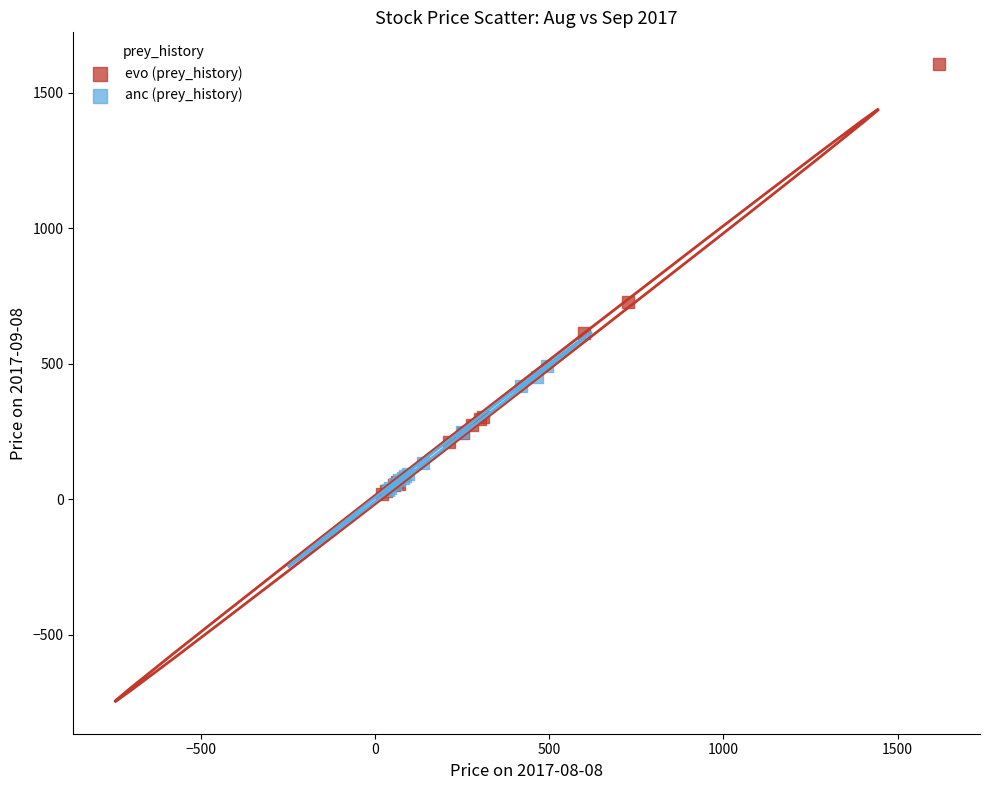

What are all the series names shown in the legend?

evo (prey_history), anc (prey_history)